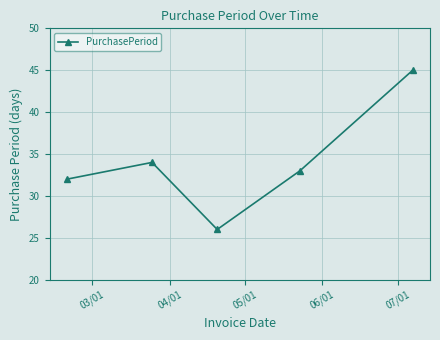

Reading left to right, list all the values displayed in this chart.

32	34	26	33	45